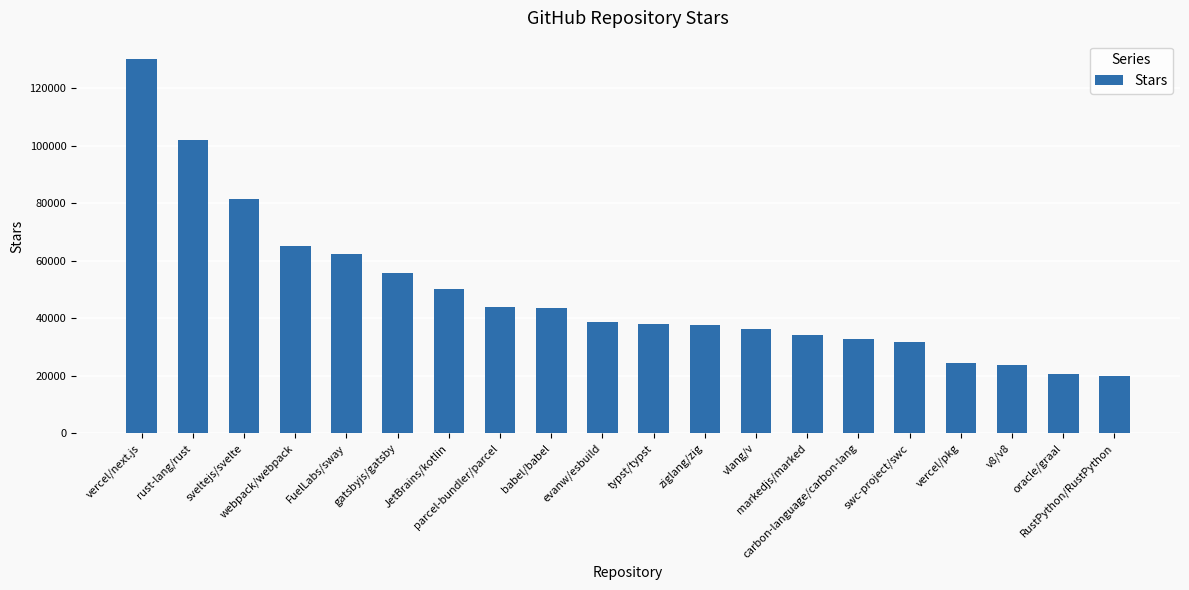

What is the difference between the values at markedjs/marked and webpack/webpack?

31099